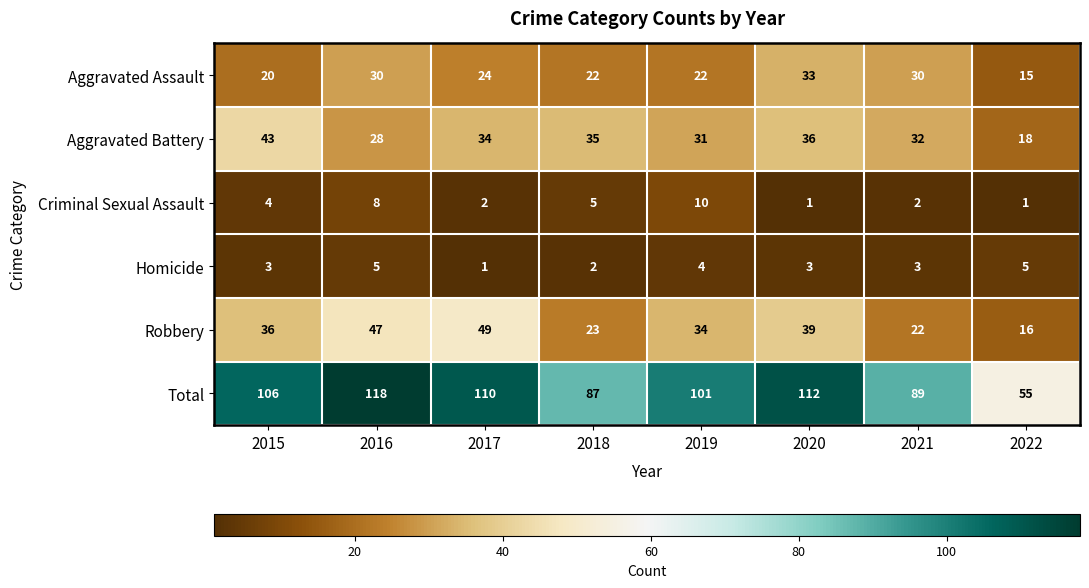

What is the minimum value shown in the chart?

1